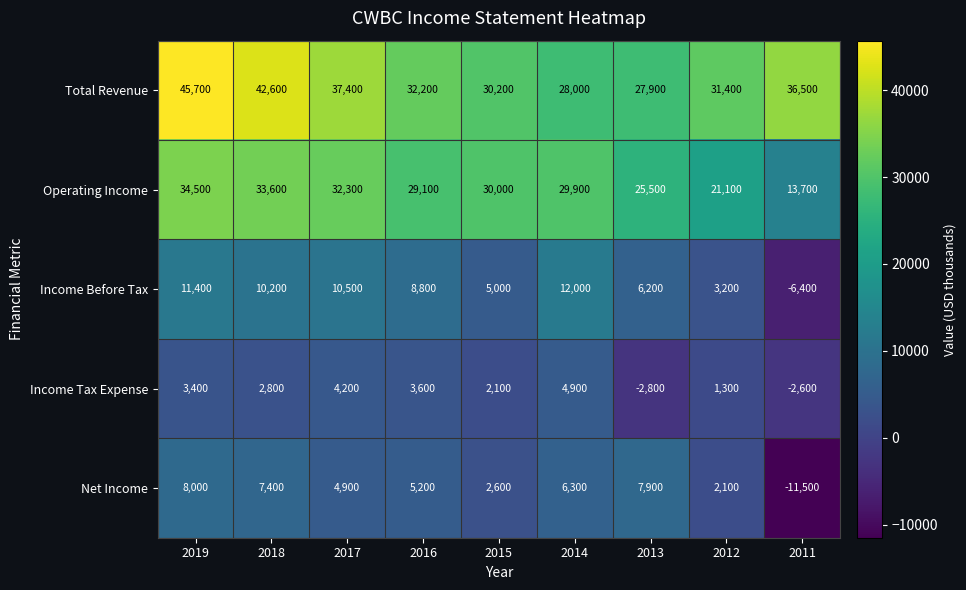

Is it true that Total Revenue equals 27900 at 2013?

True